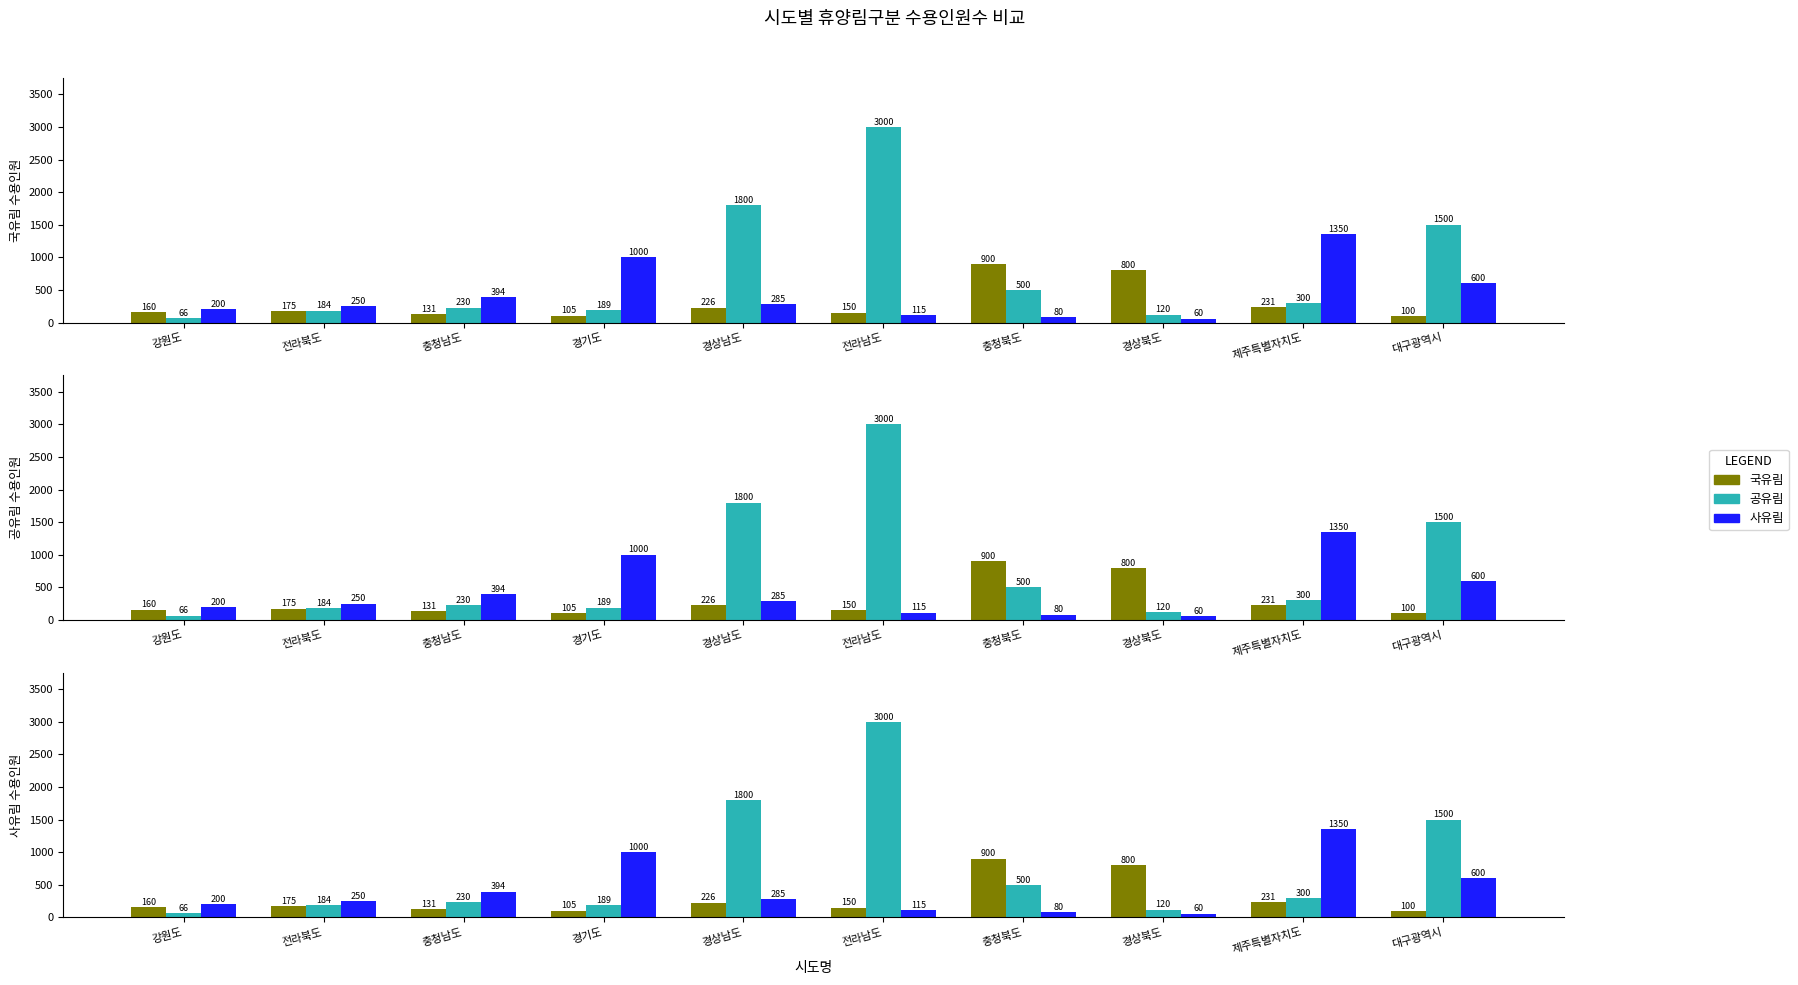

What is the label of the 6th bar from the right?

경상남도